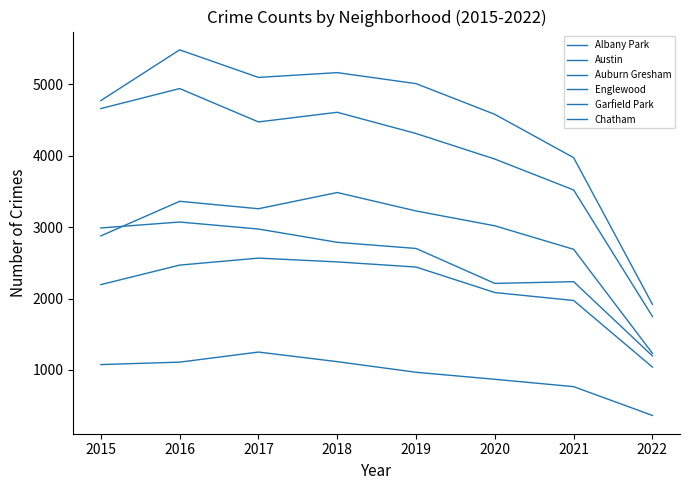

How many lines are shown in the chart?

6